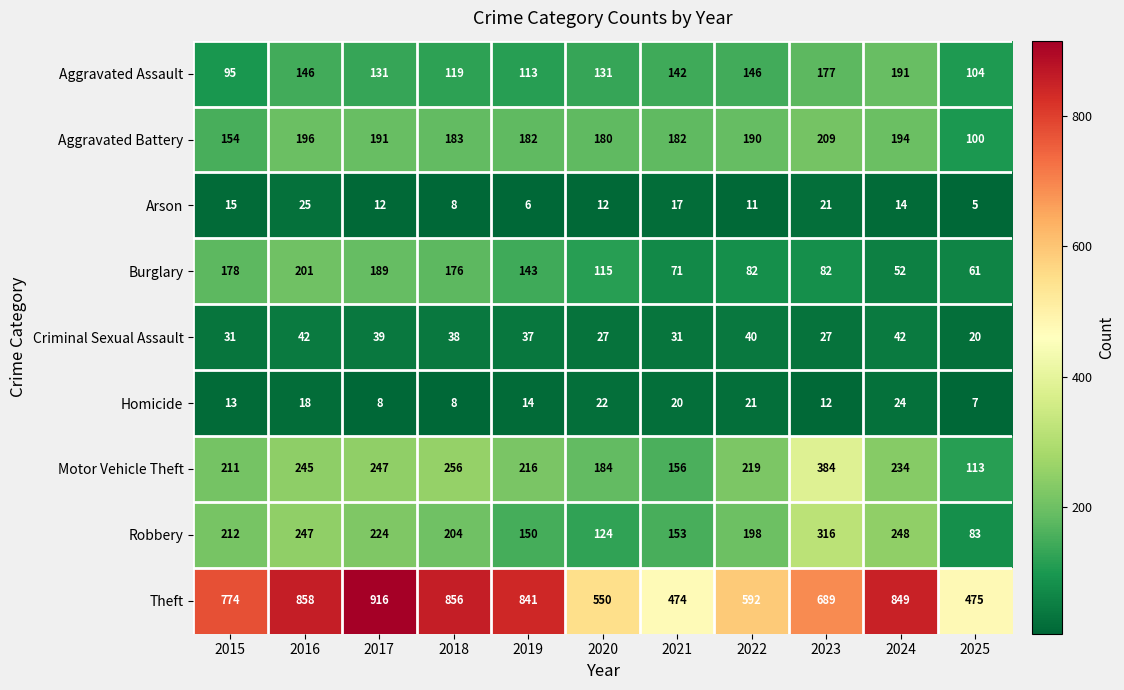

True or false: Arson has a value of 20 at 2020.

False